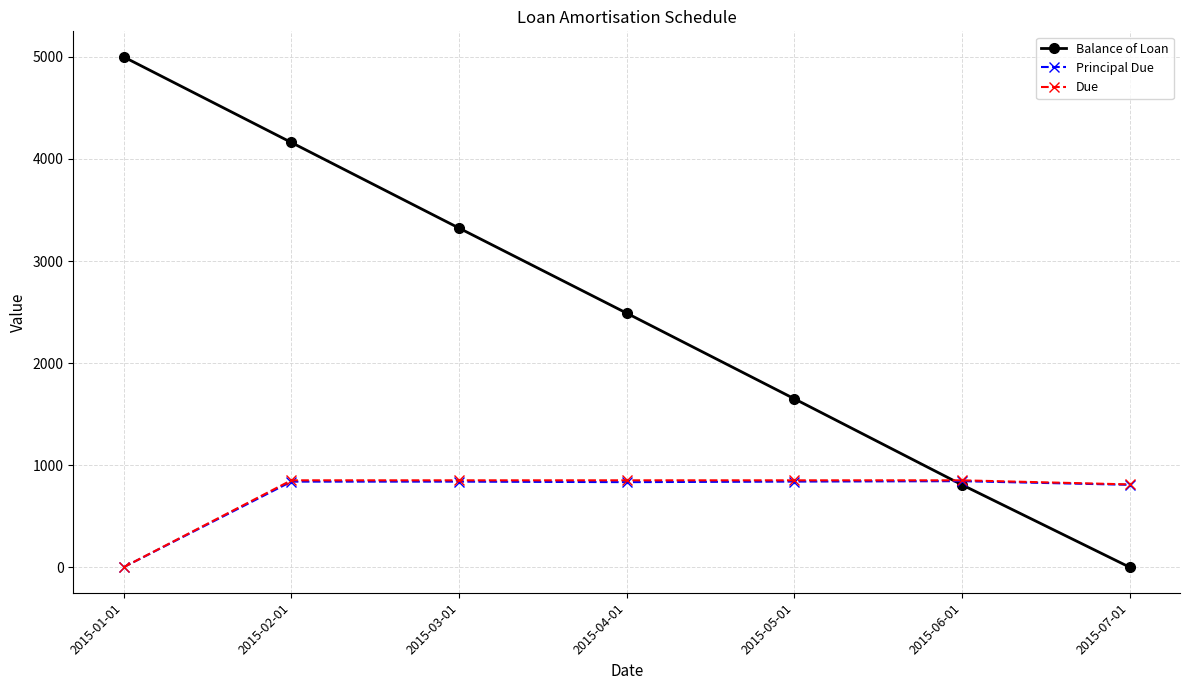

The value of Due at 2015-07-01 is 1329.6. True or false?

False